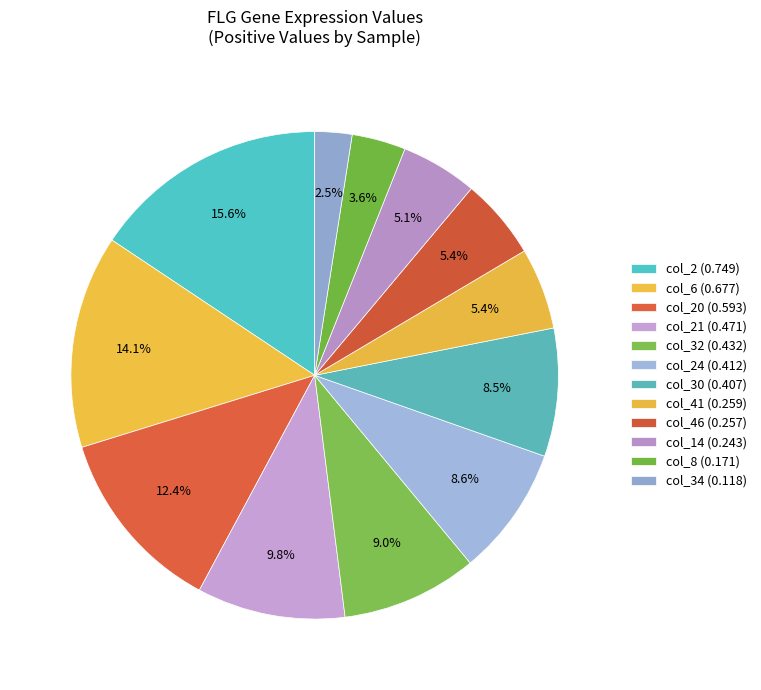

How many slices are in this pie chart?

12